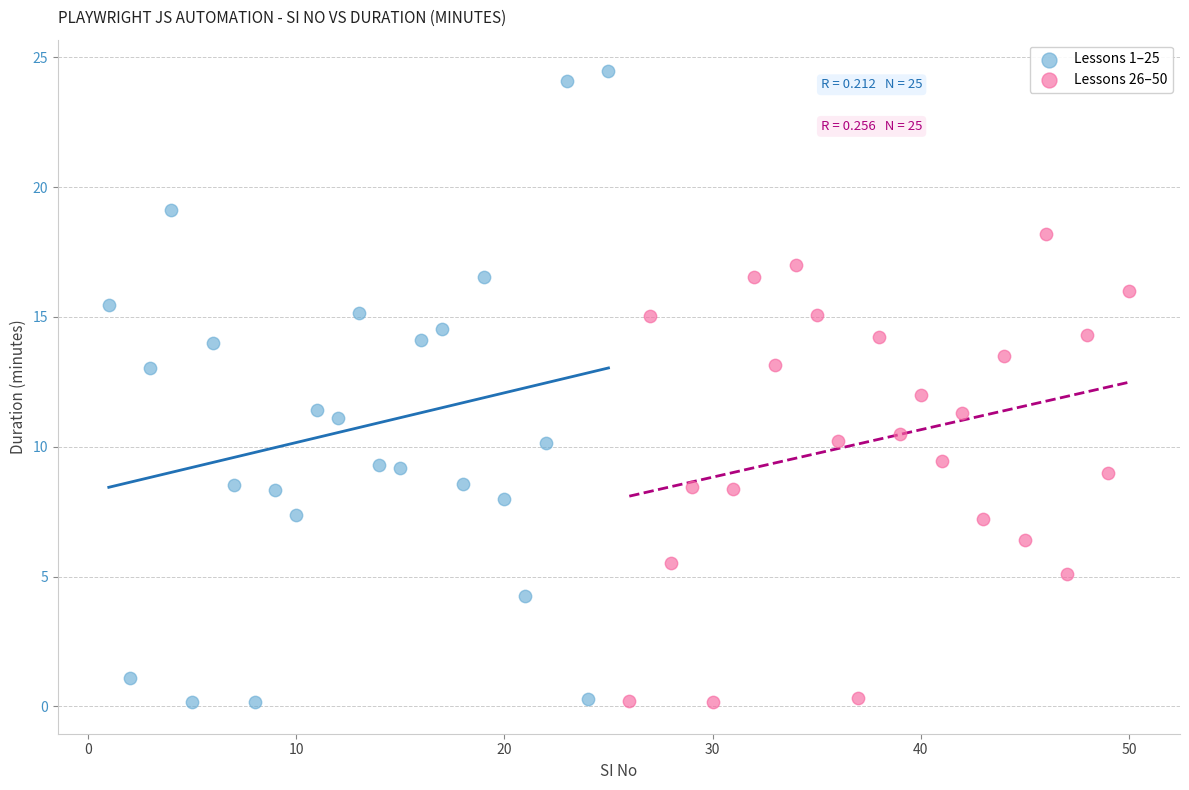

What are all the series names shown in the legend?

Lessons 1–25, Lessons 26–50